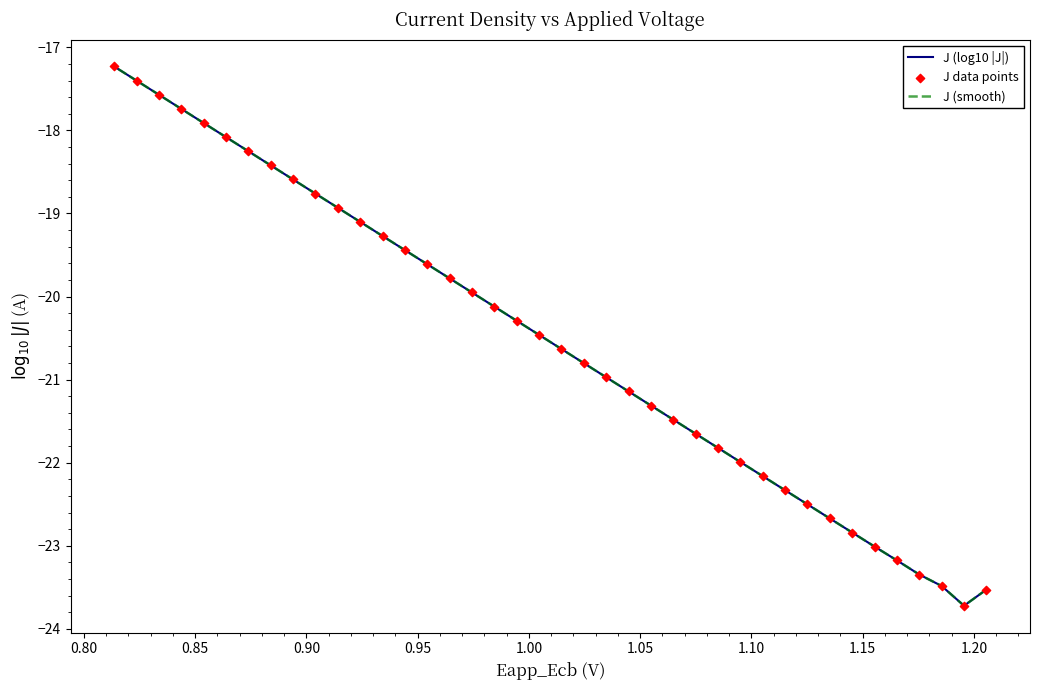

Which series has the largest total across all categories?

J (log10 |J|)